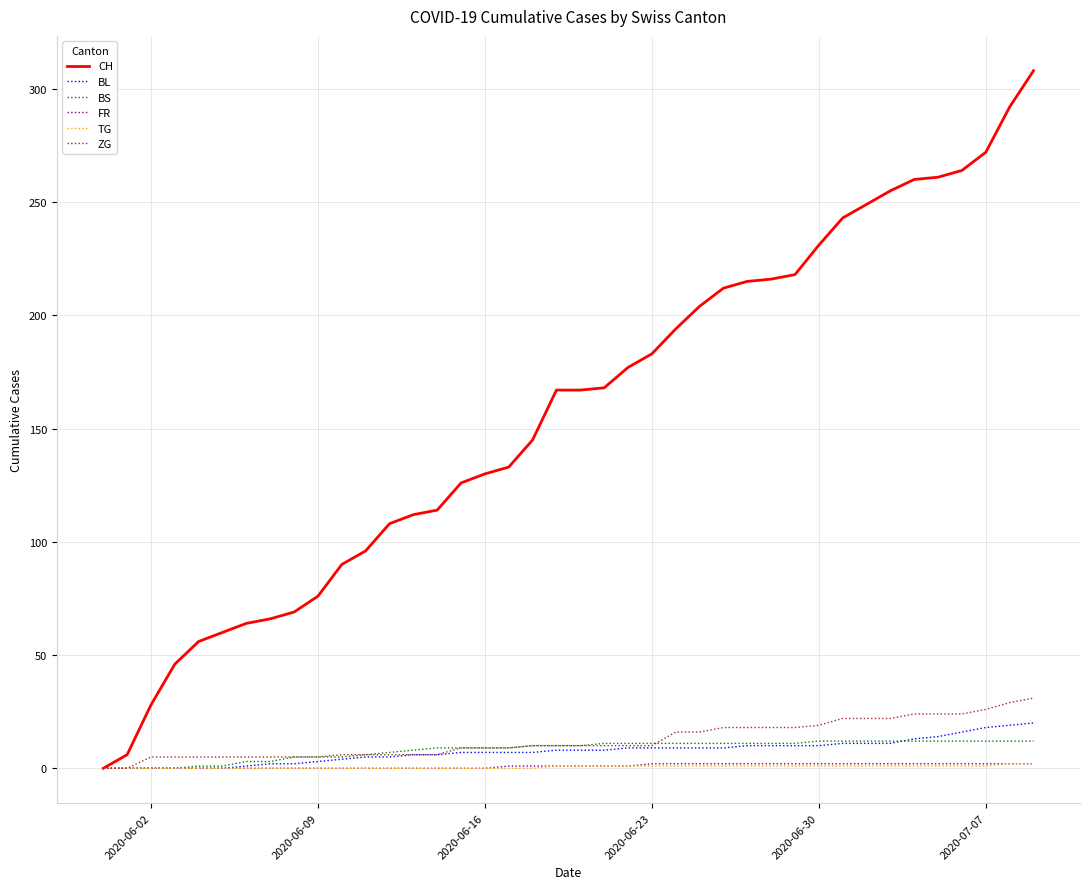

What is the maximum value for BS?

12